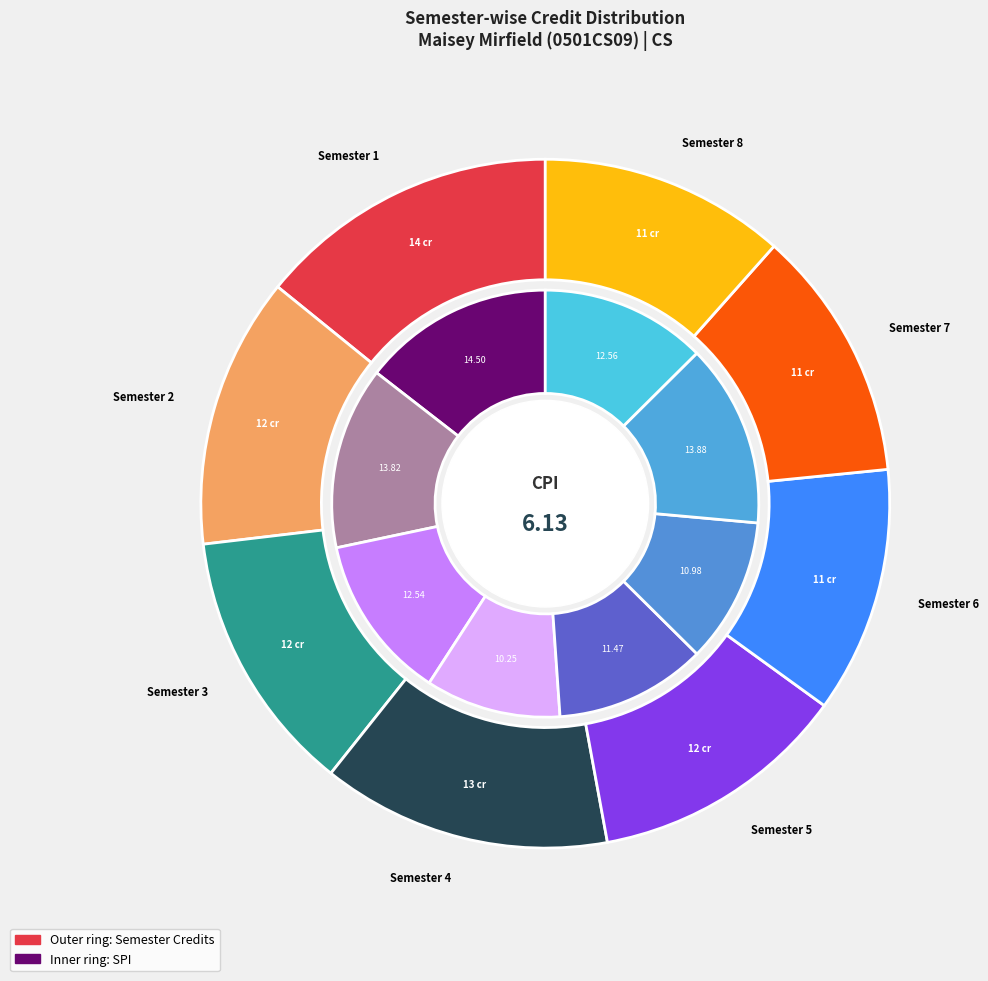

Which slice is the largest?

Semester 1